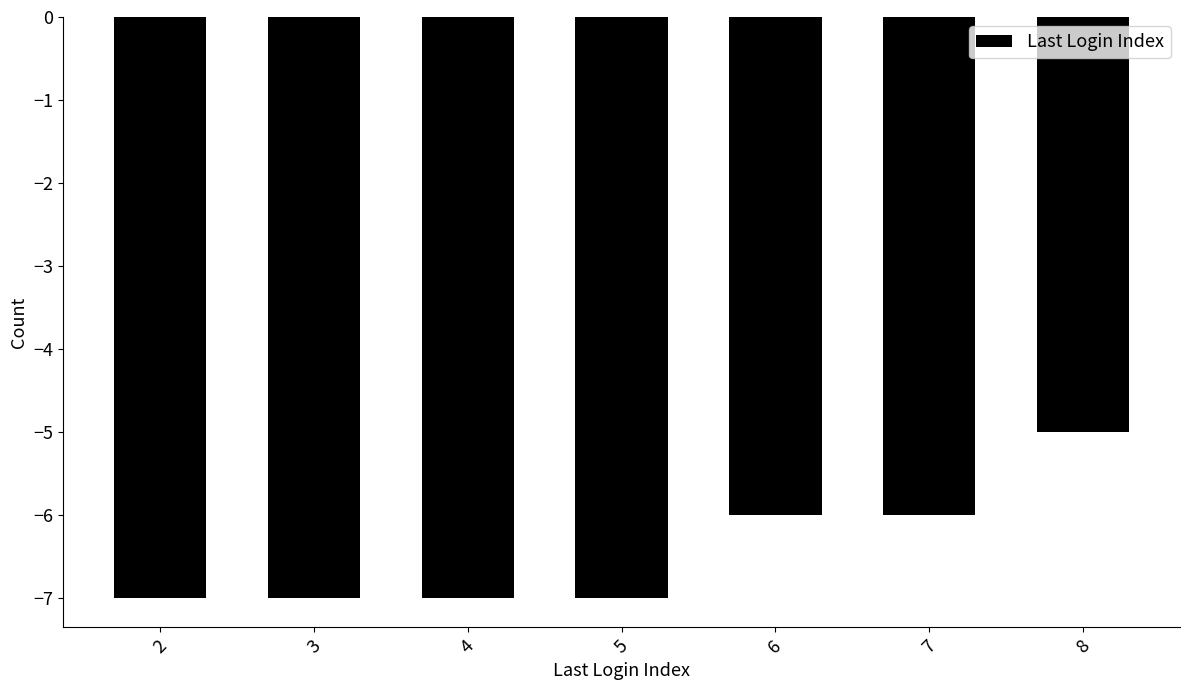

At which category does the chart reach its peak across all series?

8